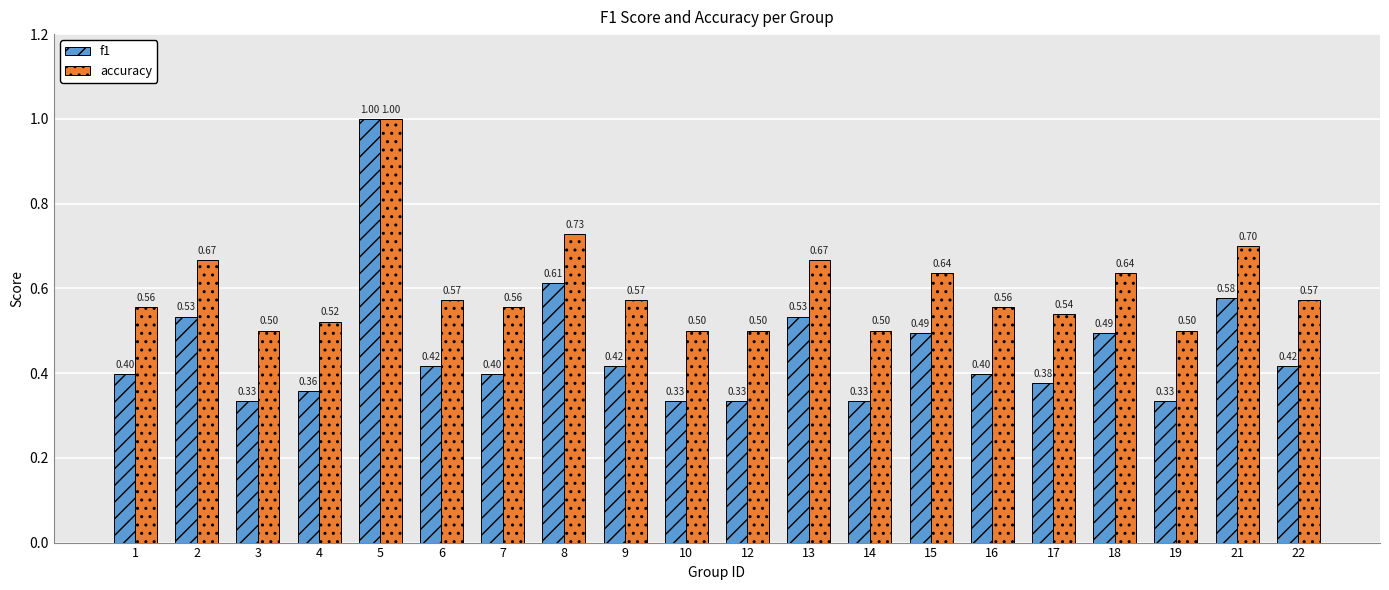

What is the difference between the maximum and minimum values in the f1 series?

0.7